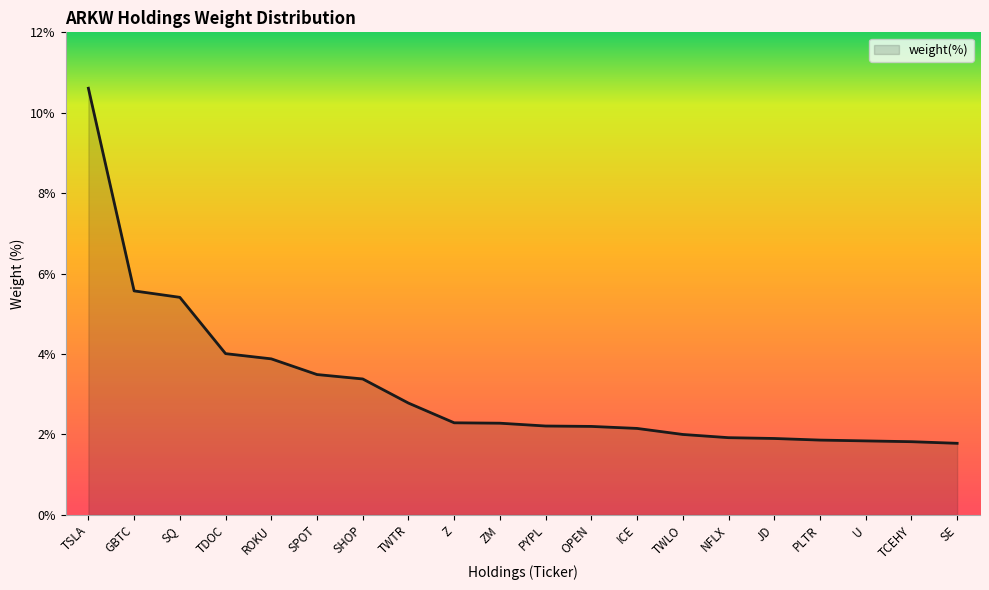

Approximately how many times larger is the value at U compared to TSLA?

0.2